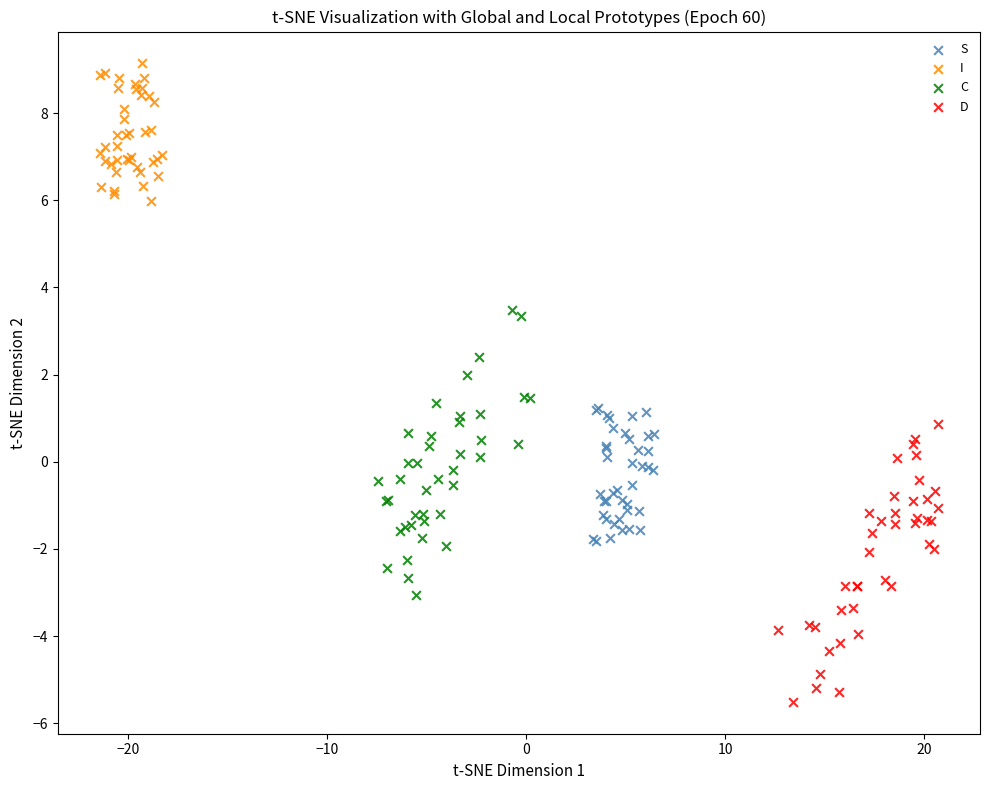

Which series contains the highest Y value?

I